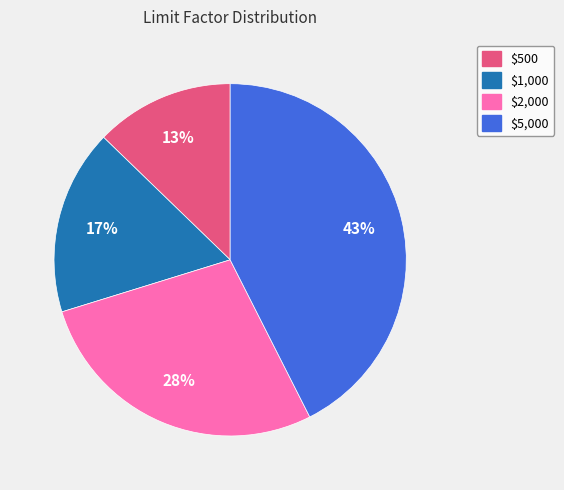

How many segments does this pie chart have?

4